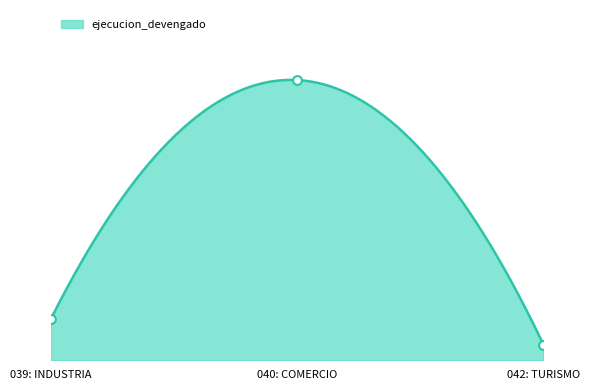

Approximately how many times larger is the value at 039: INDUSTRIA compared to 042: TURISMO?

2.6